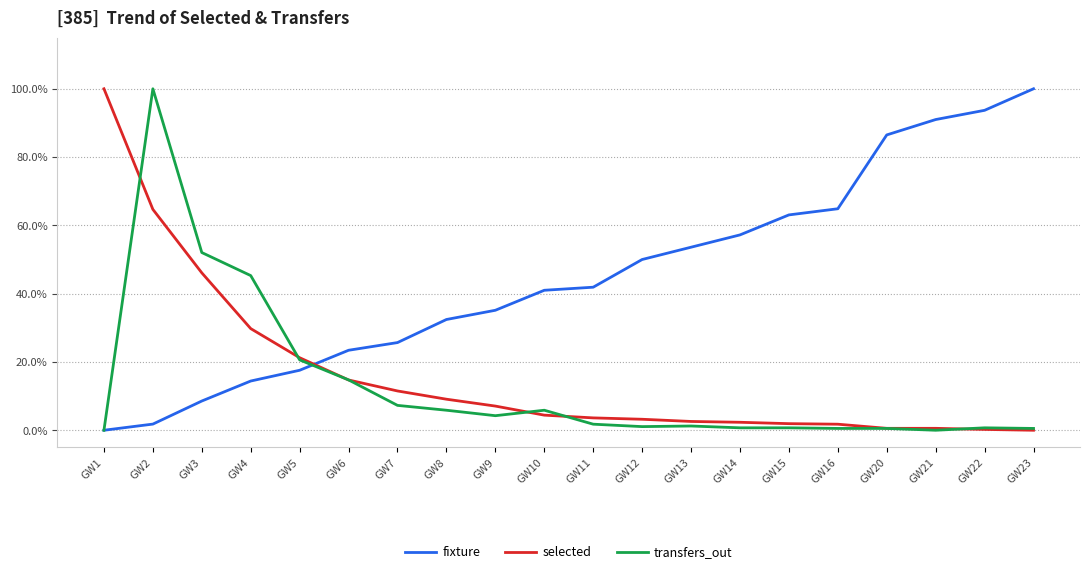

Reading left to right, what are all the values shown in this chart?

fixture: GW1=0.0	GW2=0.0	GW3=0.1	GW4=0.1	GW5=0.2	GW6=0.2	GW7=0.3	GW8=0.3	GW9=0.4	GW10=0.4	GW11=0.4	GW12=0.5	GW13=0.5	GW14=0.6	GW15=0.6	GW16=0.6	GW20=0.9	GW21=0.9	GW22=0.9	GW23=1.0
selected: GW1=1.0	GW2=0.6	GW3=0.5	GW4=0.3	GW5=0.2	GW6=0.1	GW7=0.1	GW8=0.1	GW9=0.1	GW10=0.0	GW11=0.0	GW12=0.0	GW13=0.0	GW14=0.0	GW15=0.0	GW16=0.0	GW20=0.0	GW21=0.0	GW22=0.0	GW23=0.0
transfers_out: GW1=0.0	GW2=1.0	GW3=0.5	GW4=0.5	GW5=0.2	GW6=0.1	GW7=0.1	GW8=0.1	GW9=0.0	GW10=0.1	GW11=0.0	GW12=0.0	GW13=0.0	GW14=0.0	GW15=0.0	GW16=0.0	GW20=0.0	GW21=0.0	GW22=0.0	GW23=0.0